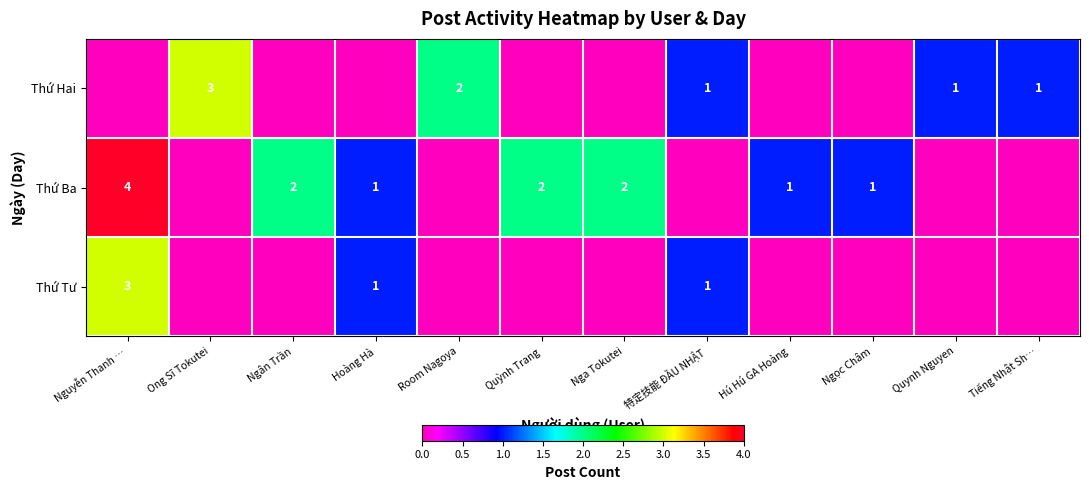

True or false: Thứ Ba has a value of 2 at Nga Tokutei.

True